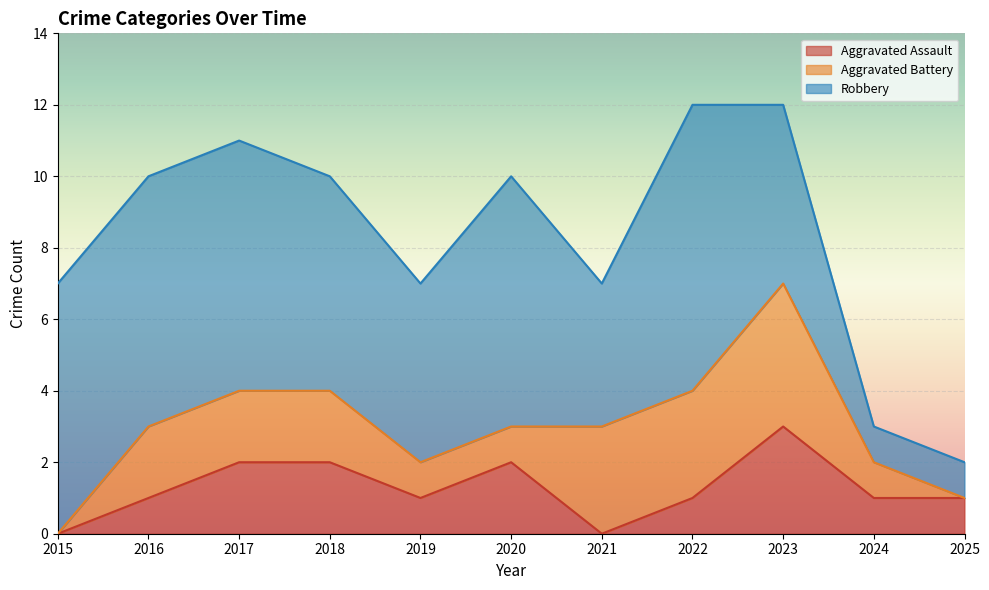

True or false: Aggravated Assault and Total intersect in this chart.

False